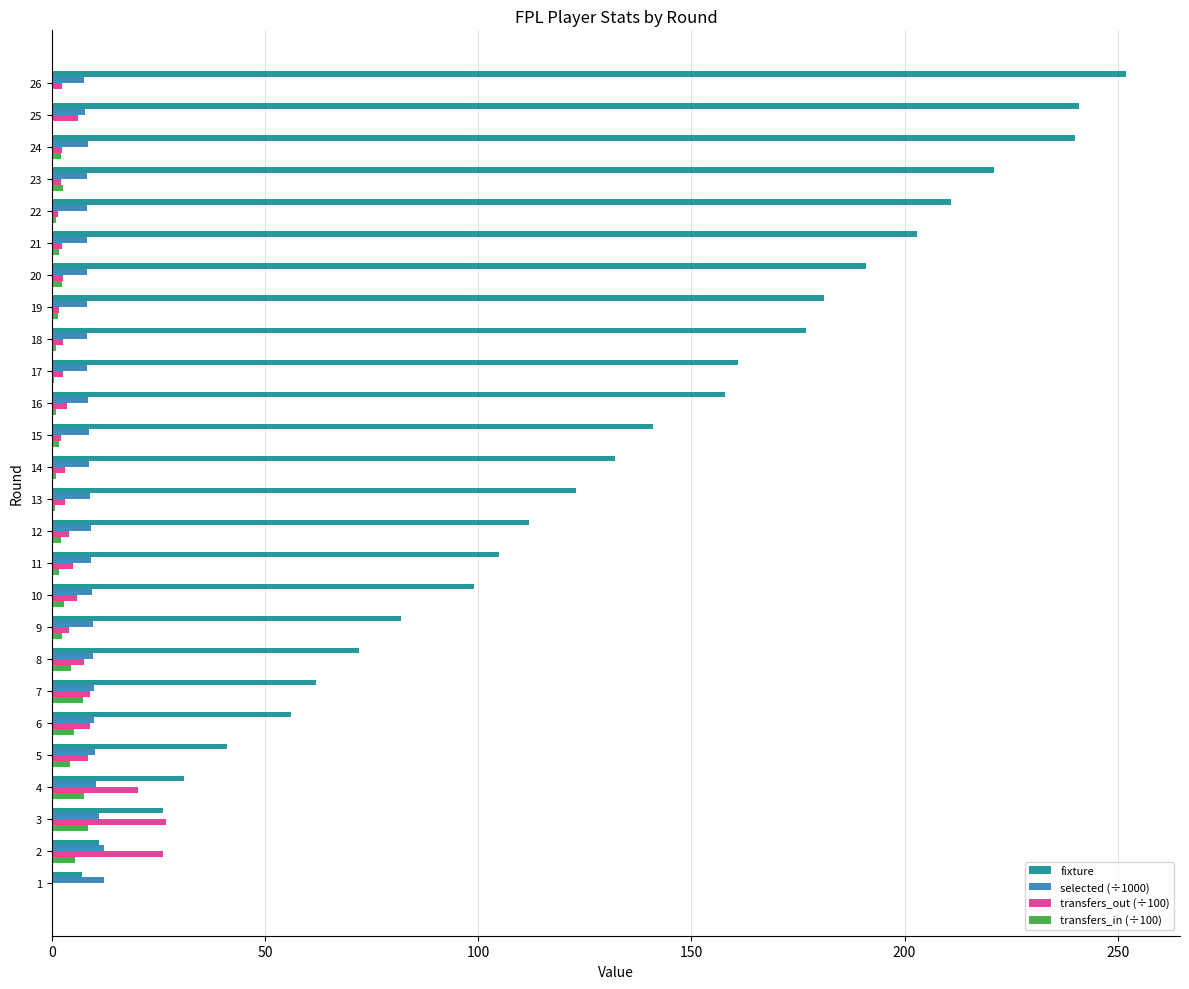

Is it true that fixture equals 178.0 at 14?

False